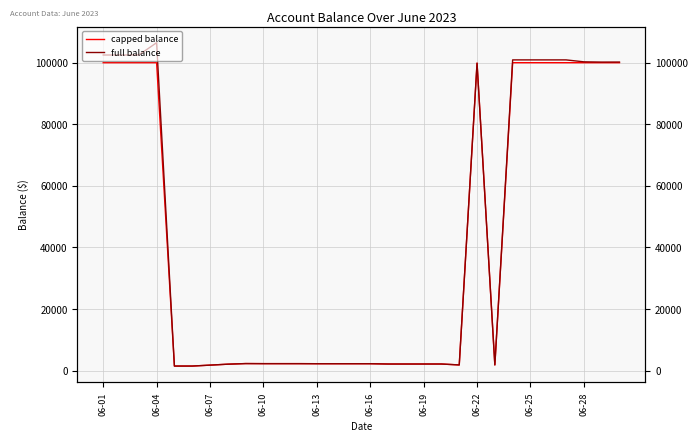

True or false: full balance and capped balance cross at least once.

False